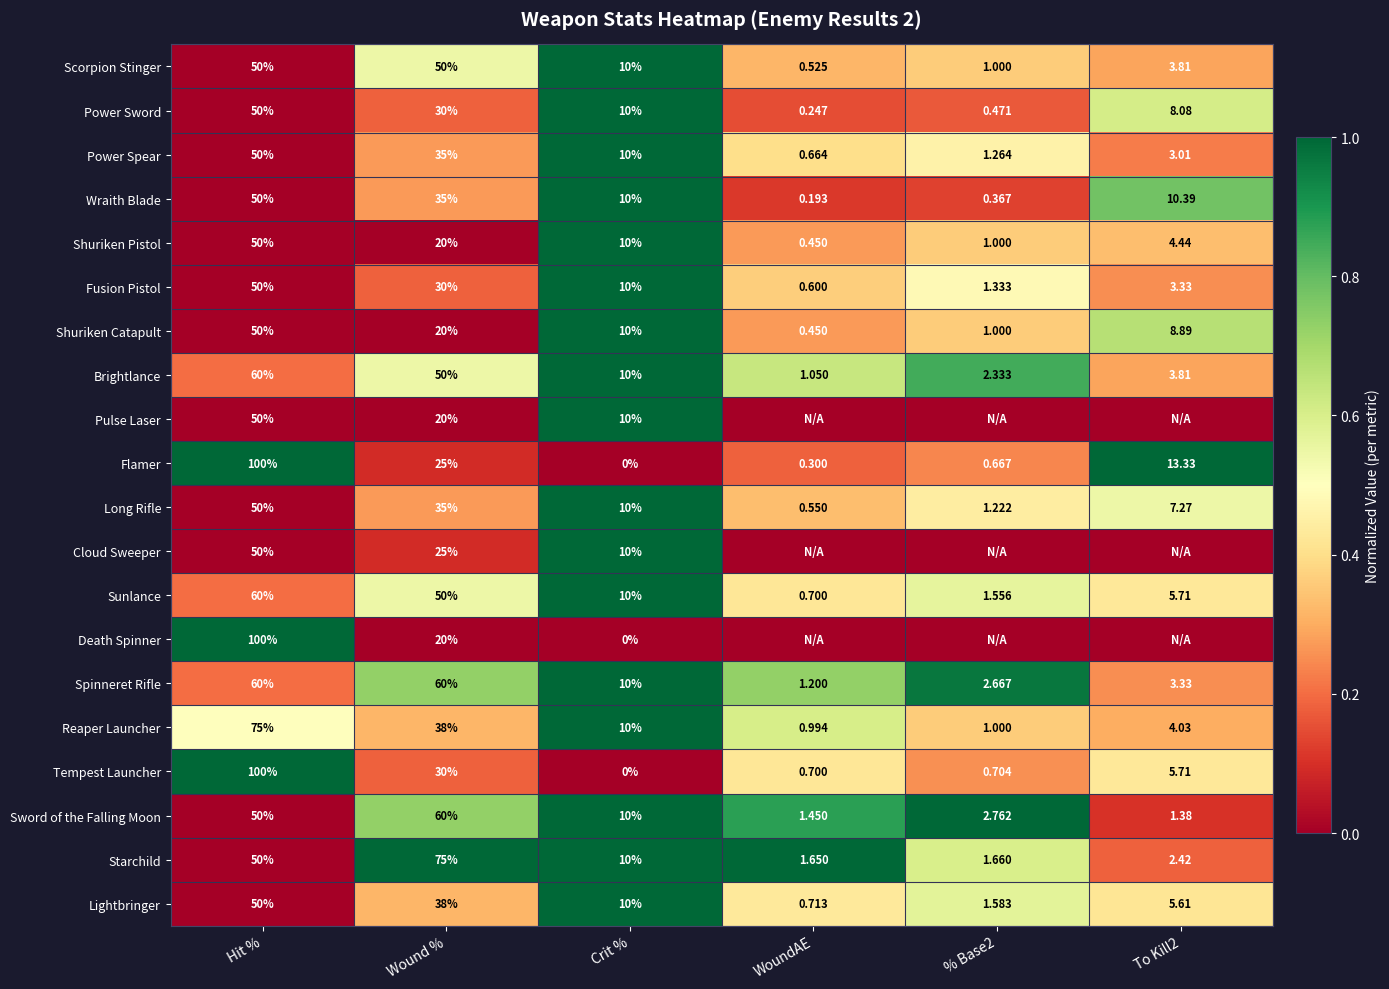

At which label is Shuriken Pistol closest to 25?

Wound %